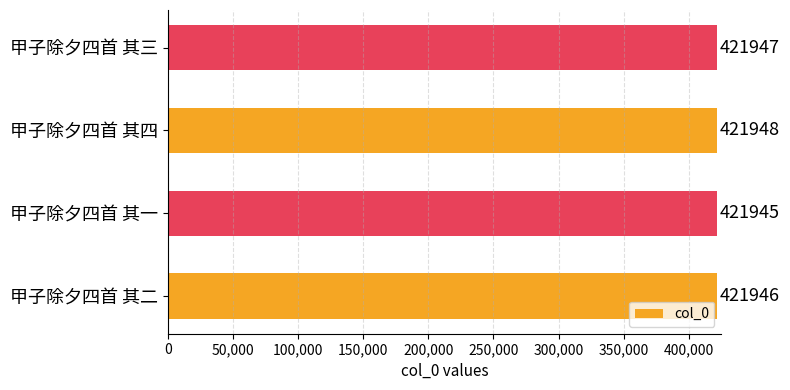

How many series are shown in this chart?

1